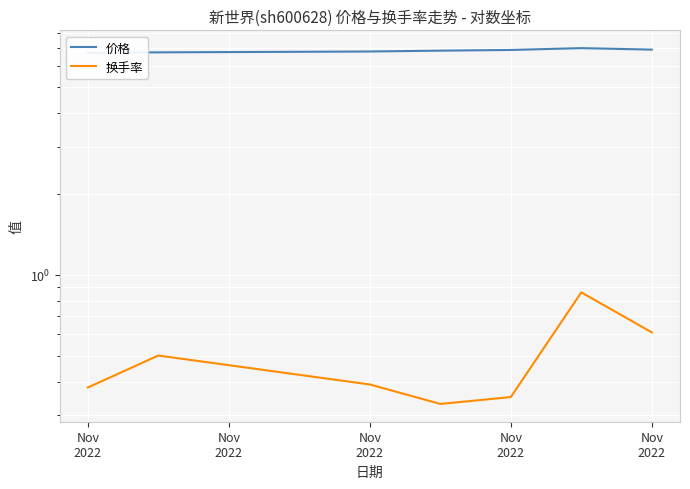

Count the 换手率 values in the range 0 to 1.

7